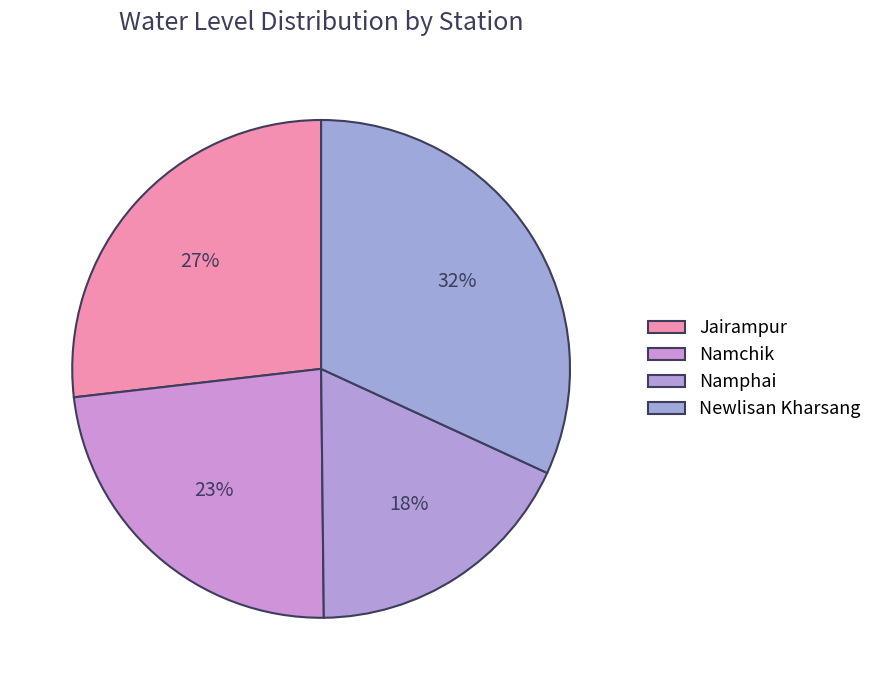

Does any single category account for the majority?

No